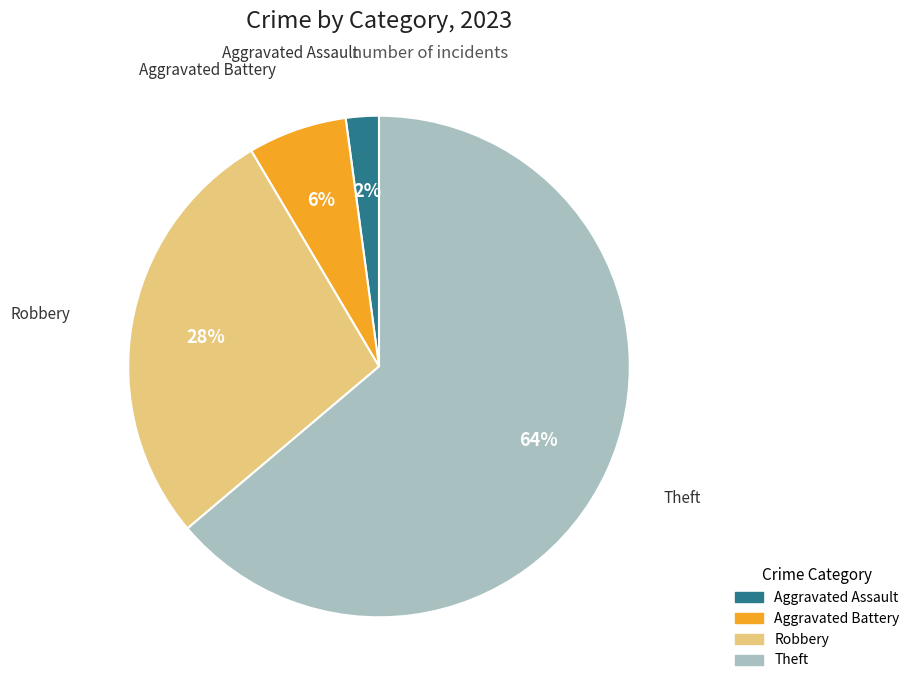

To the nearest percent, what is the difference between the largest and smallest slice percentages?

62%